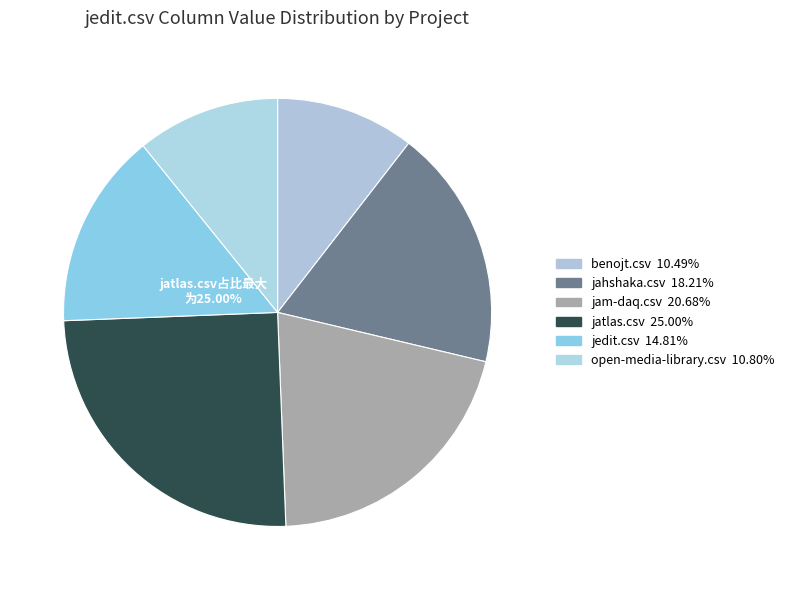

Is there a majority slice in this chart?

No